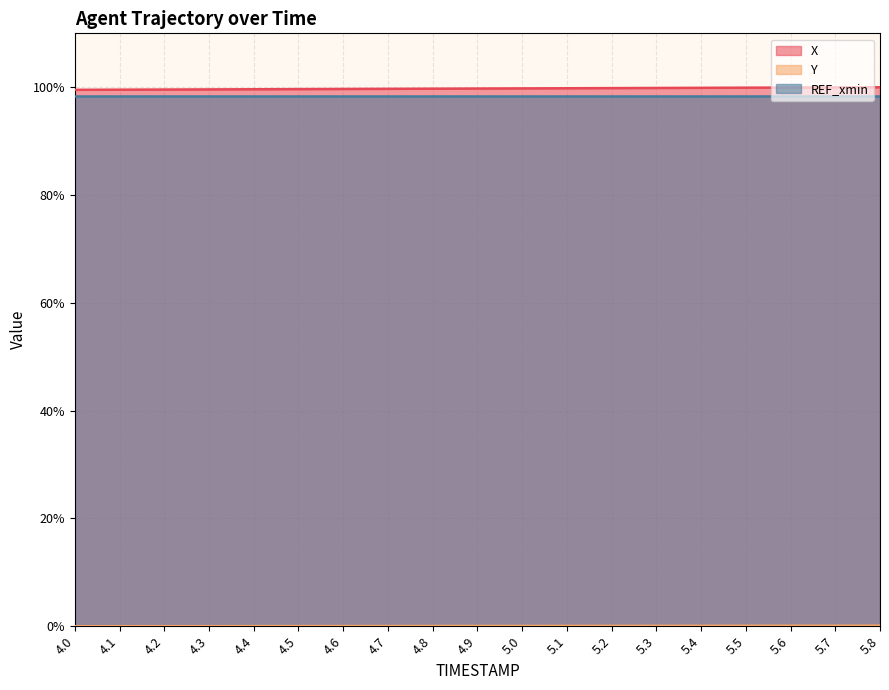

At which label does X reach its peak?

5.8